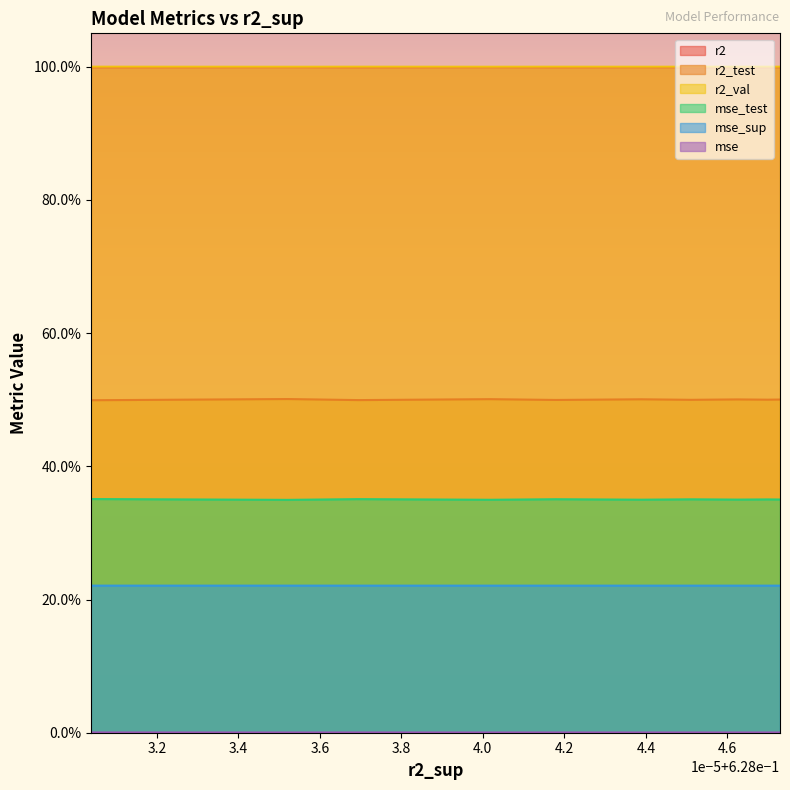

True or false: mse_sup and r2_val intersect in this chart.

False